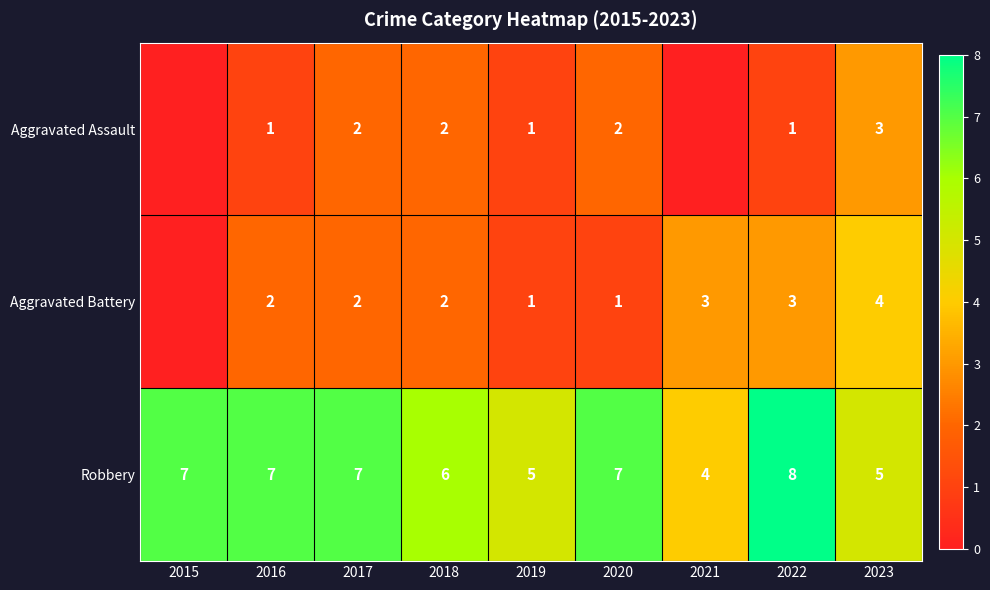

What is the difference between the maximum and minimum values in the Robbery series?

4